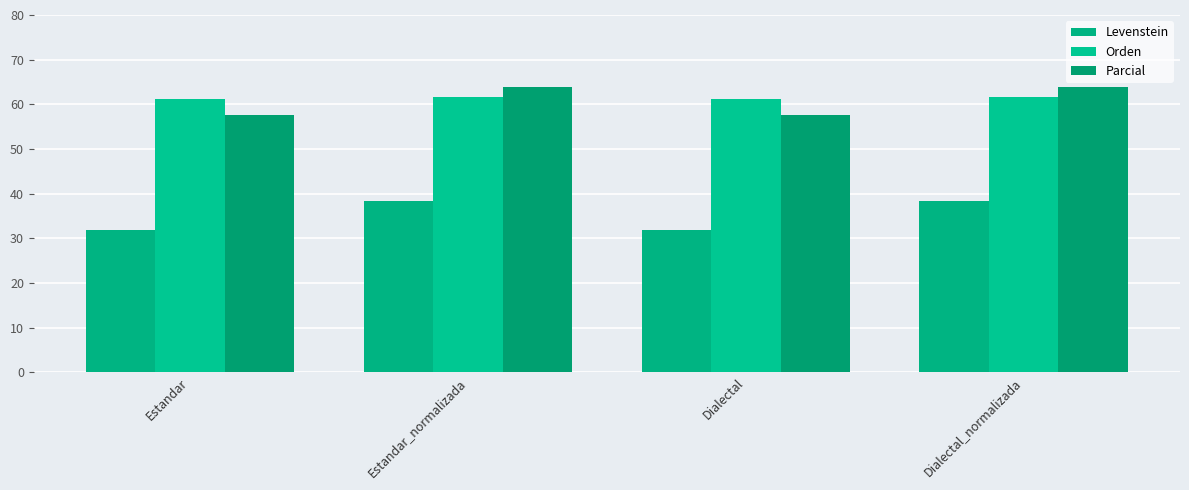

How many data points does each series have?

4